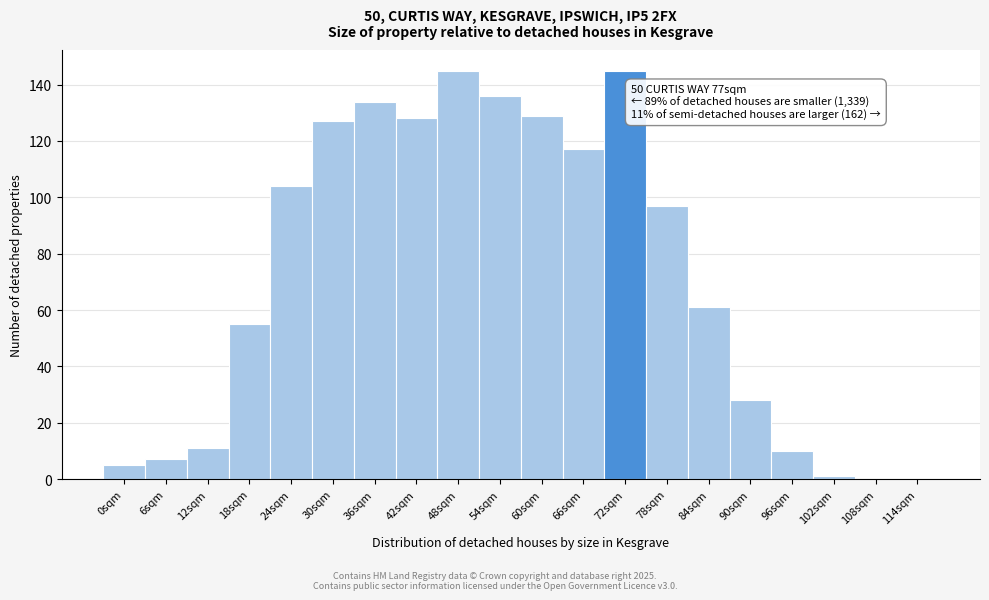

Reading right to left, transcribe all the data shown in this chart.

114sqm=0	108sqm=0	102sqm=1	96sqm=10	90sqm=28	84sqm=61	78sqm=97	72sqm=145	66sqm=117	60sqm=129	54sqm=136	48sqm=145	42sqm=128	36sqm=134	30sqm=127	24sqm=104	18sqm=55	12sqm=11	6sqm=7	0sqm=5